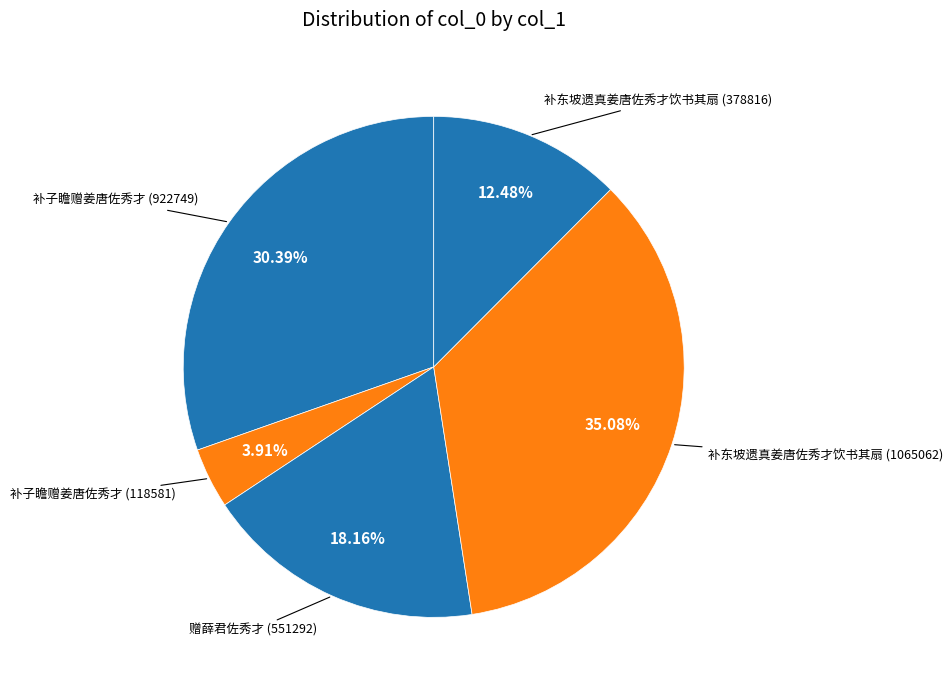

To the nearest percent, what percentage of the pie is 补东坡遗真姜唐佐秀才饮书其扇 (1065062)?

35%